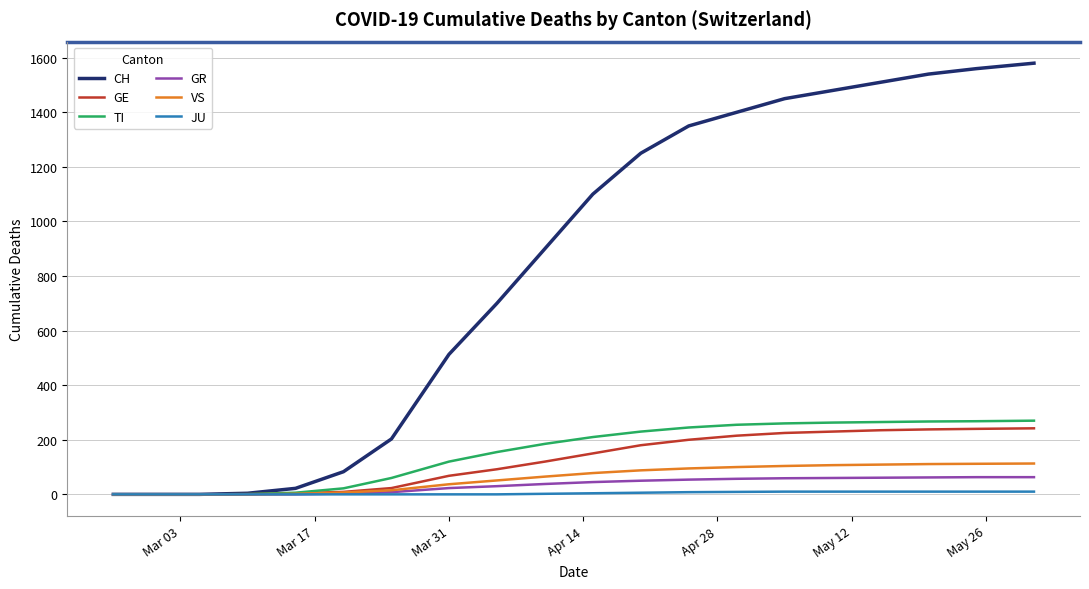

What is the maximum value for TI?

270